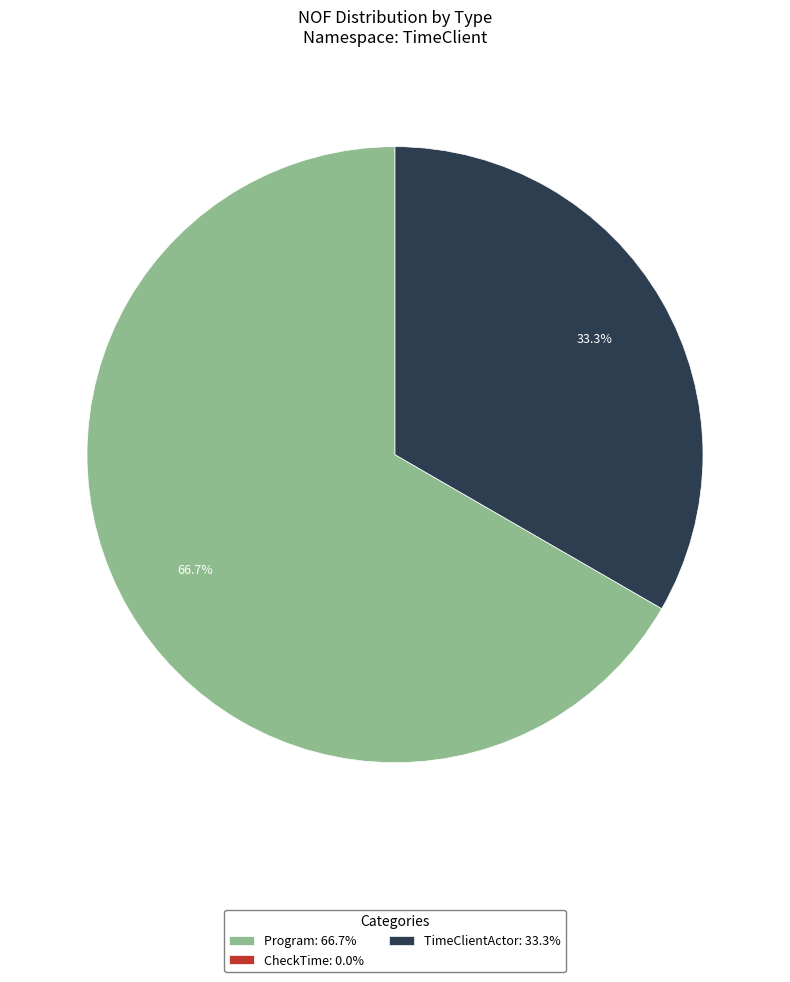

How much of the chart is everything except Program: 66.7%?

33.3%